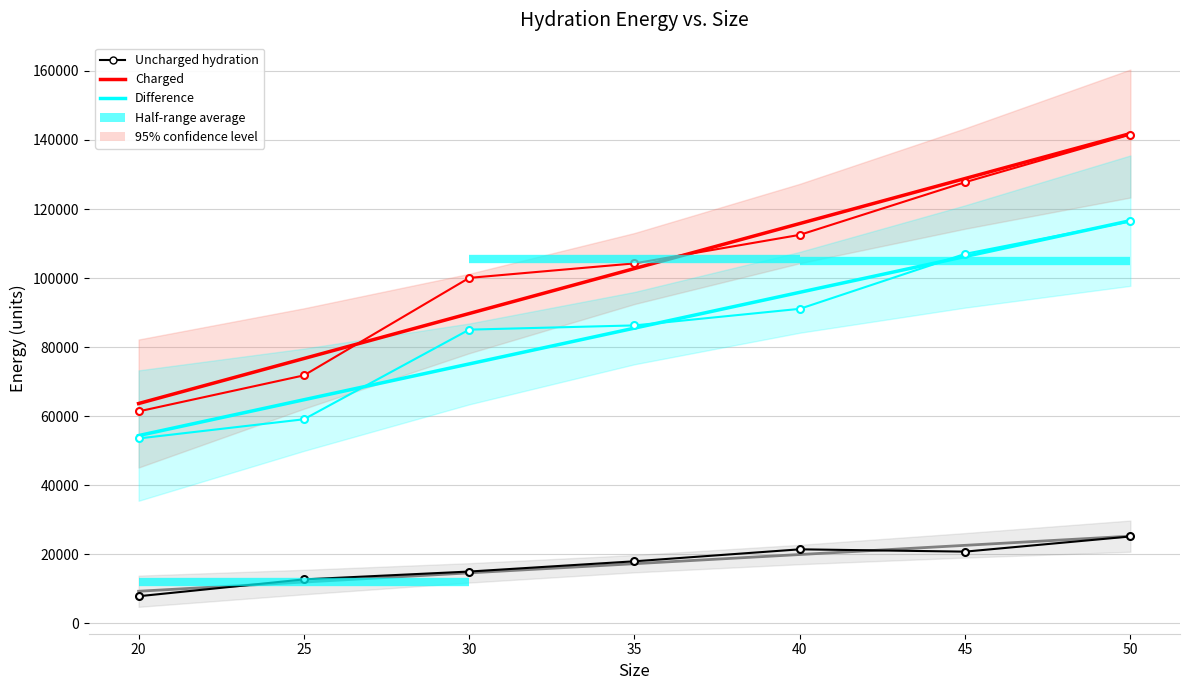

What is the difference between the highest and lowest values at 20?

55822.9